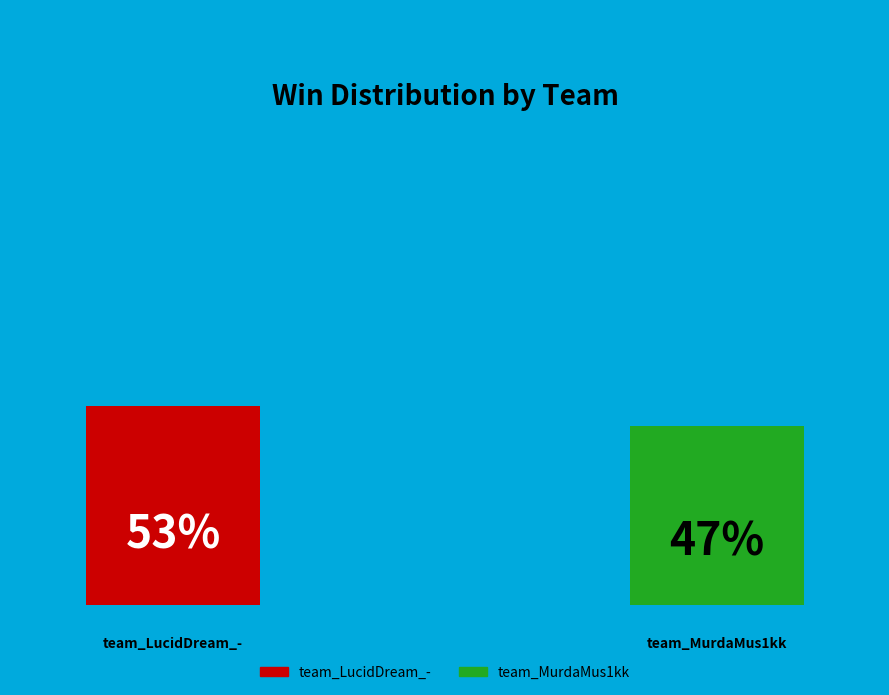

To the nearest percent, what is the combined percentage of team_MurdaMus1kk and team_LucidDream_-?

100%